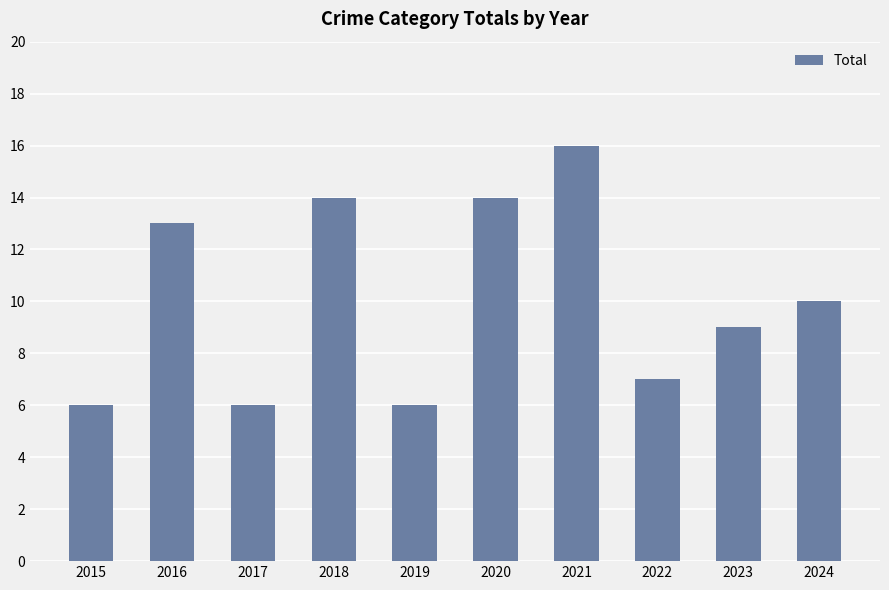

Reading right to left, extract all data points from this chart.

2024=10	2023=9	2022=7	2021=16	2020=14	2019=6	2018=14	2017=6	2016=13	2015=6